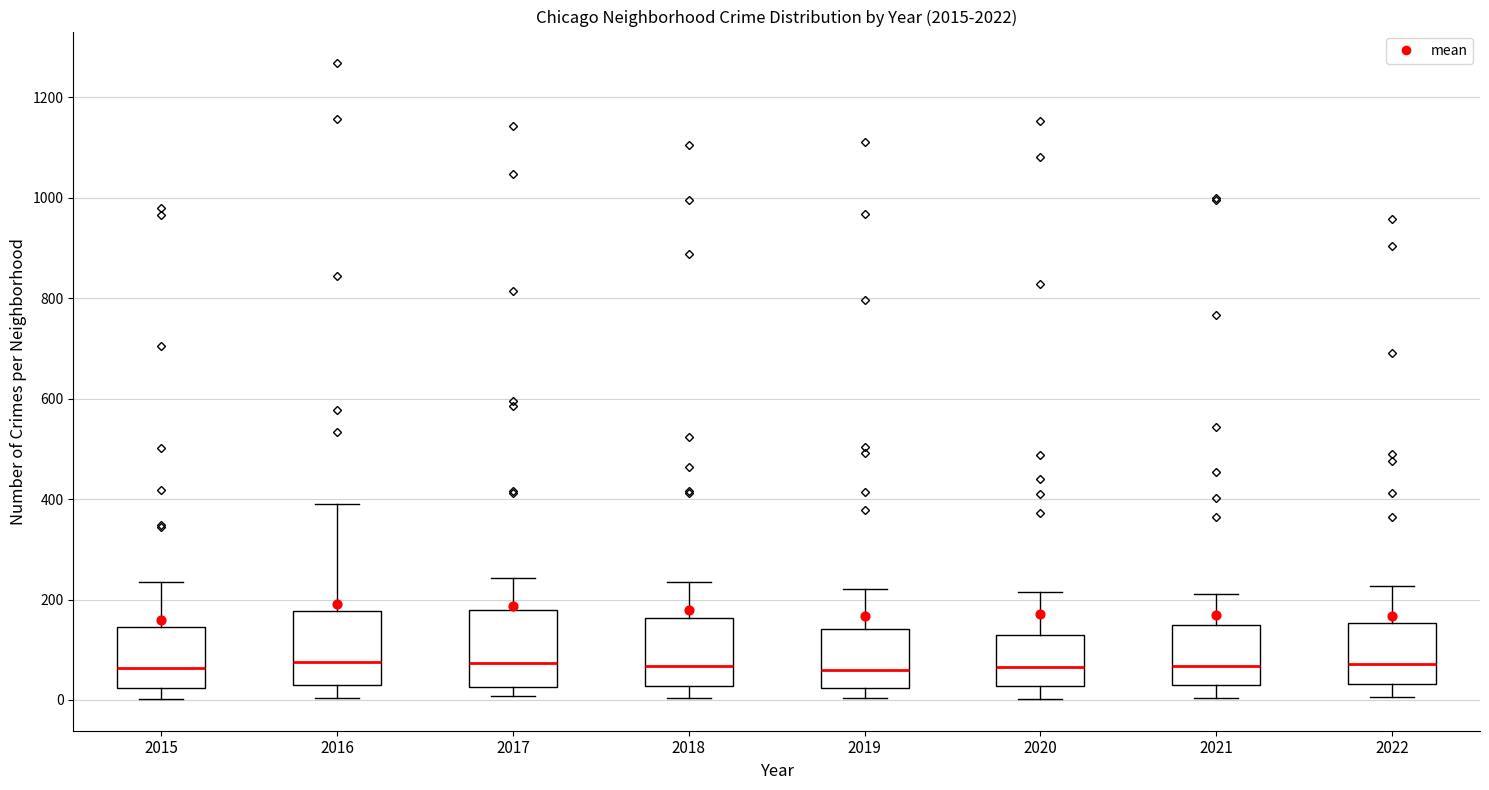

Where does the upper whisker of the box at x = 2022 end on the y-axis? The values are not printed on the chart, so give them approximately, as read against the axis.

220